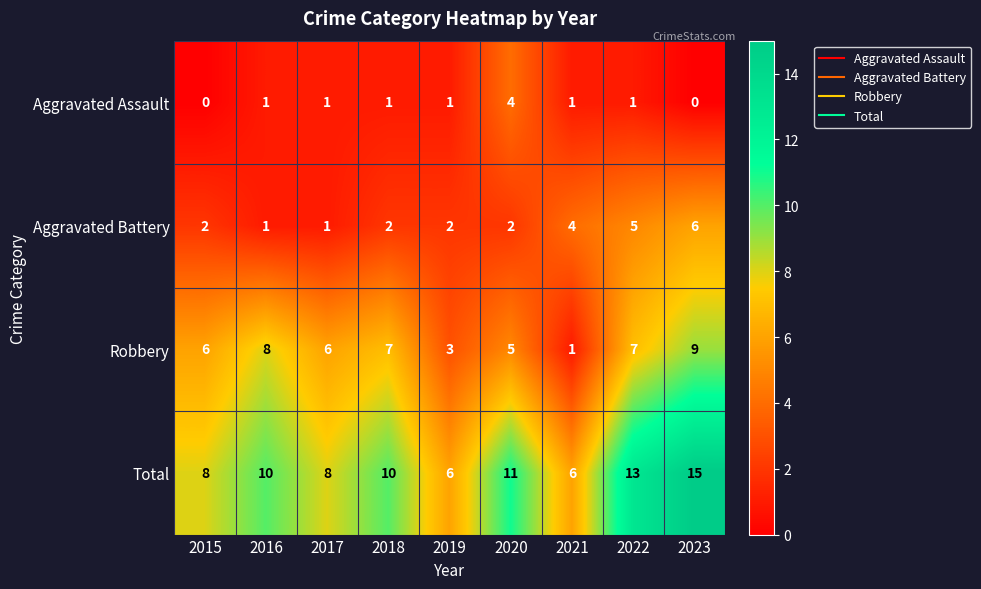

Rank the series by their maximum value, from lowest to highest.

Aggravated Assault, Aggravated Battery, Robbery, Total